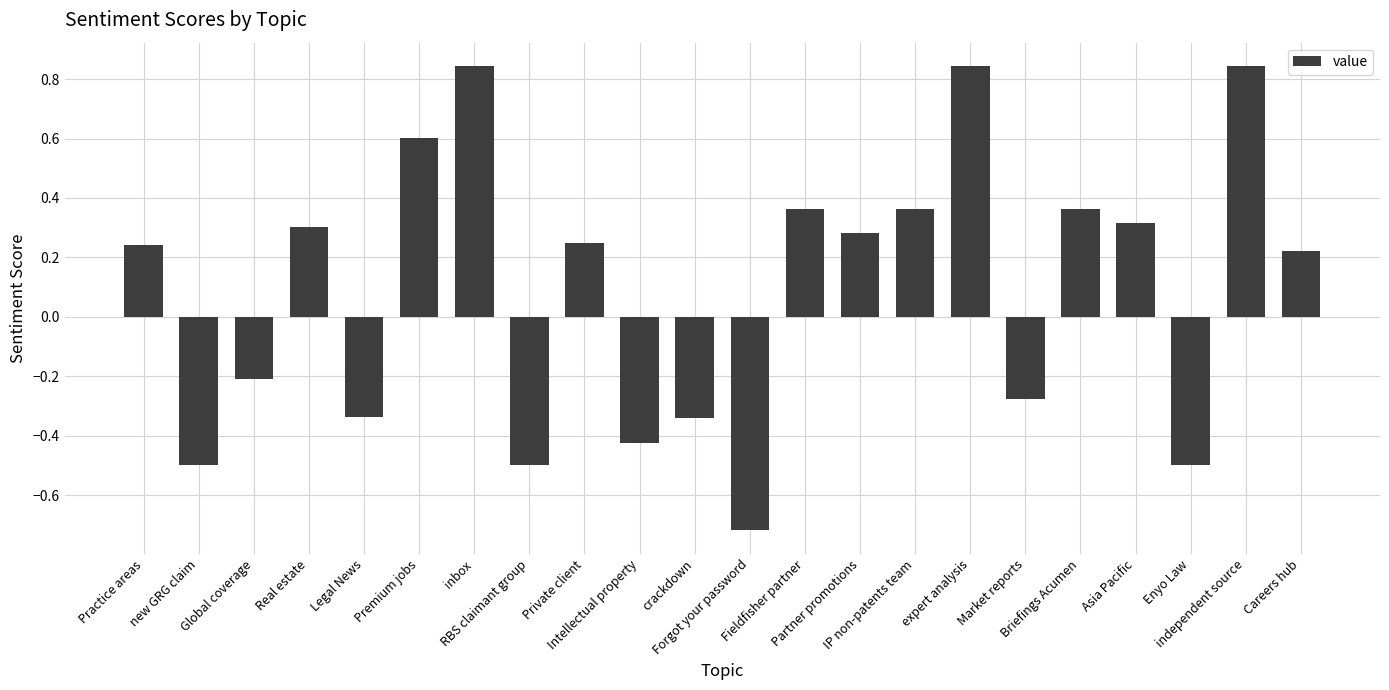

What is the difference between the second highest and second lowest values?

1.3